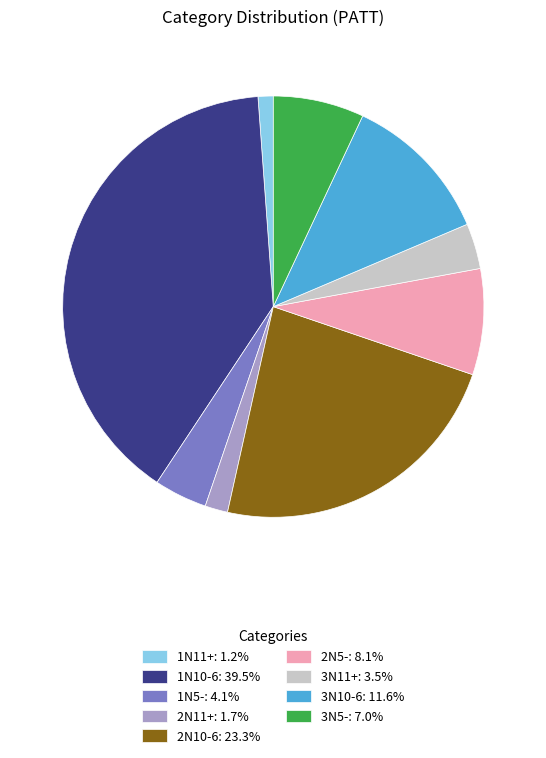

Which has a higher value, 1N11+ or 3N5-?

3N5-